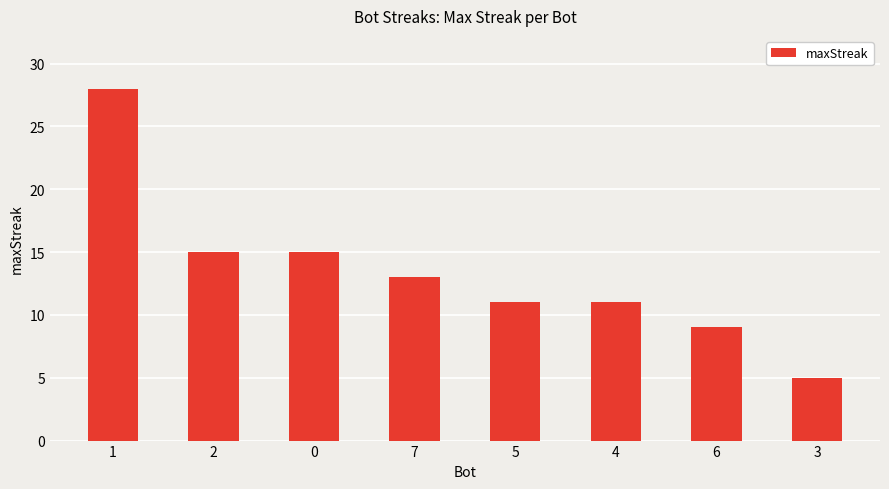

The chart shows a value of 28 at 1. True or false?

True